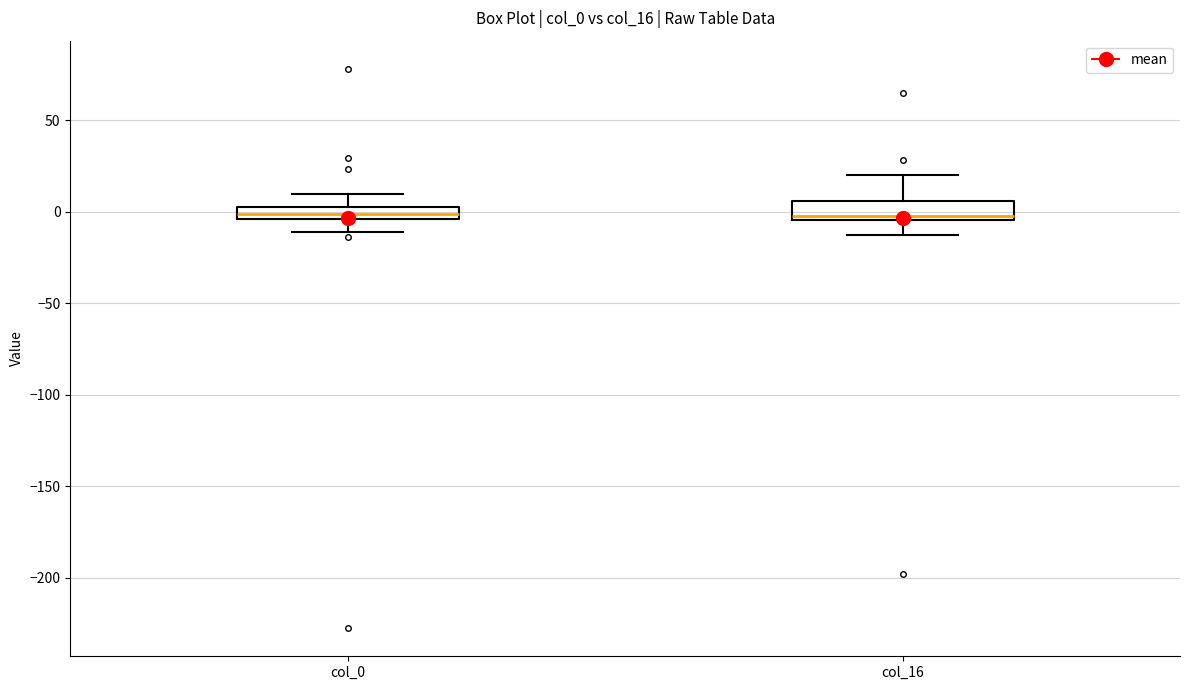

Where does the lower whisker of the box for col_16 end on the y-axis? The values are not printed on the chart, so give them approximately, as read against the axis.

-15